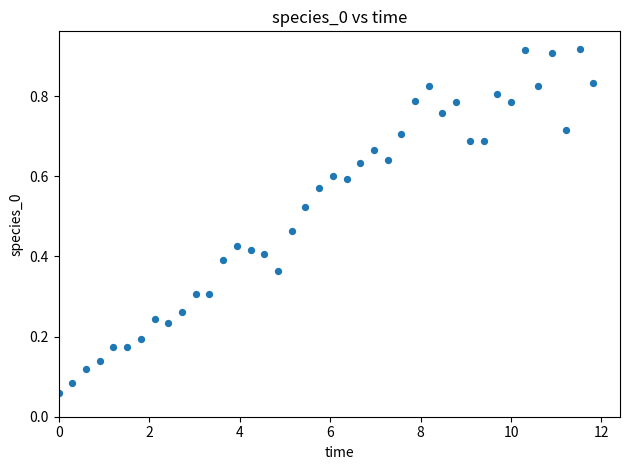

What is the range of X values (max minus min)?

11.8